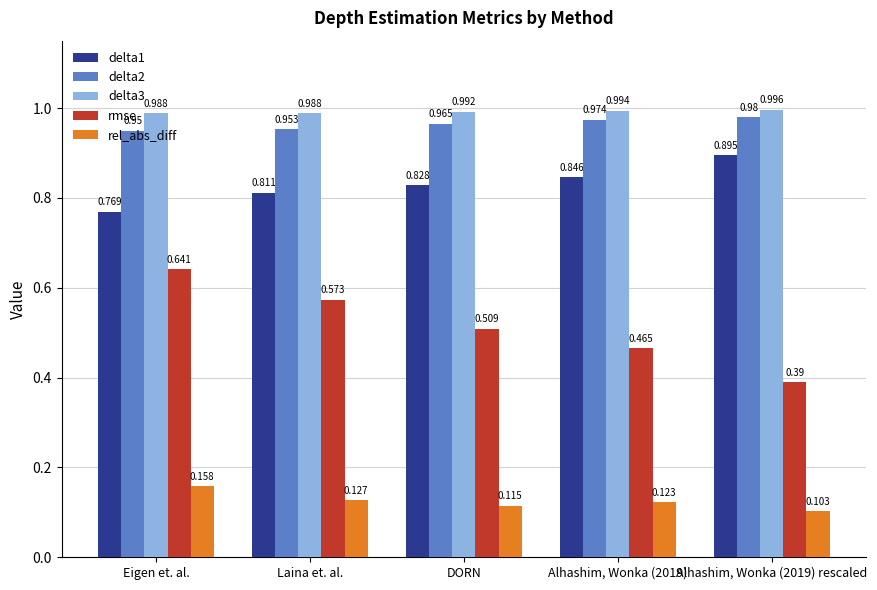

Is it true that delta3 equals 1.0 at Alhashim, Wonka (2019) rescaled?

True